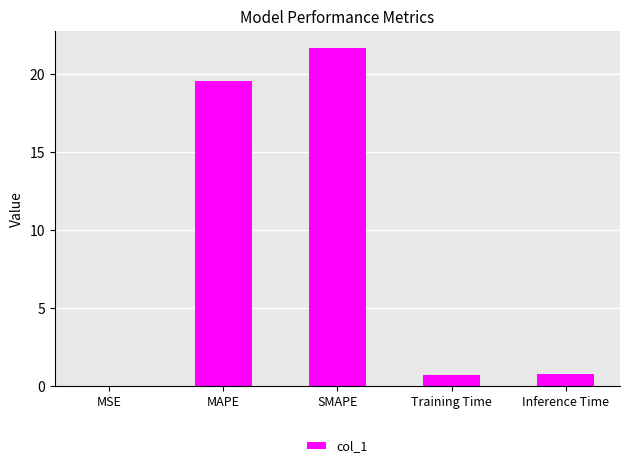

The value at SMAPE is 30.1. True or false?

False